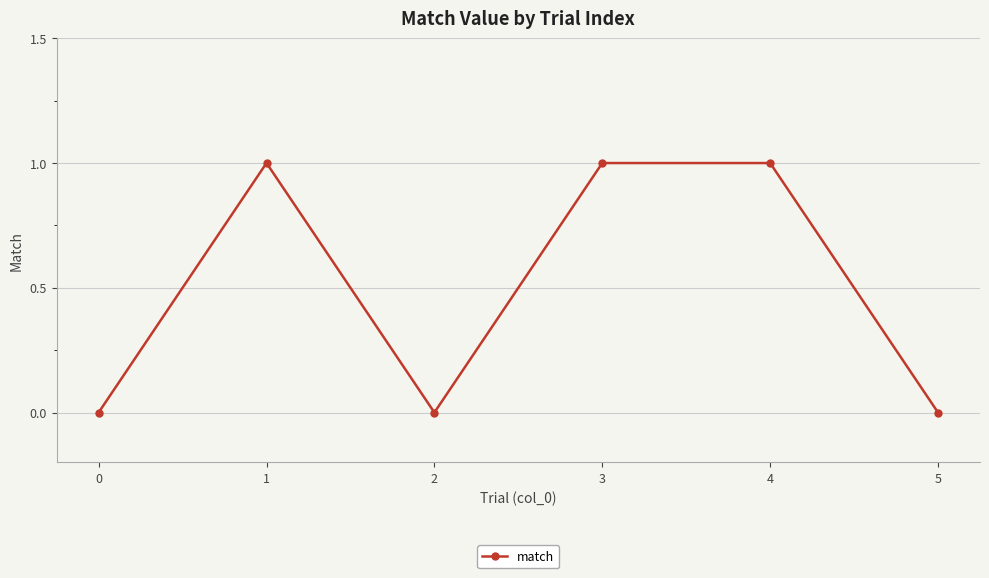

Reading left to right, what are all the values shown in this chart?

0=0	1=1	2=0	3=1	4=1	5=0